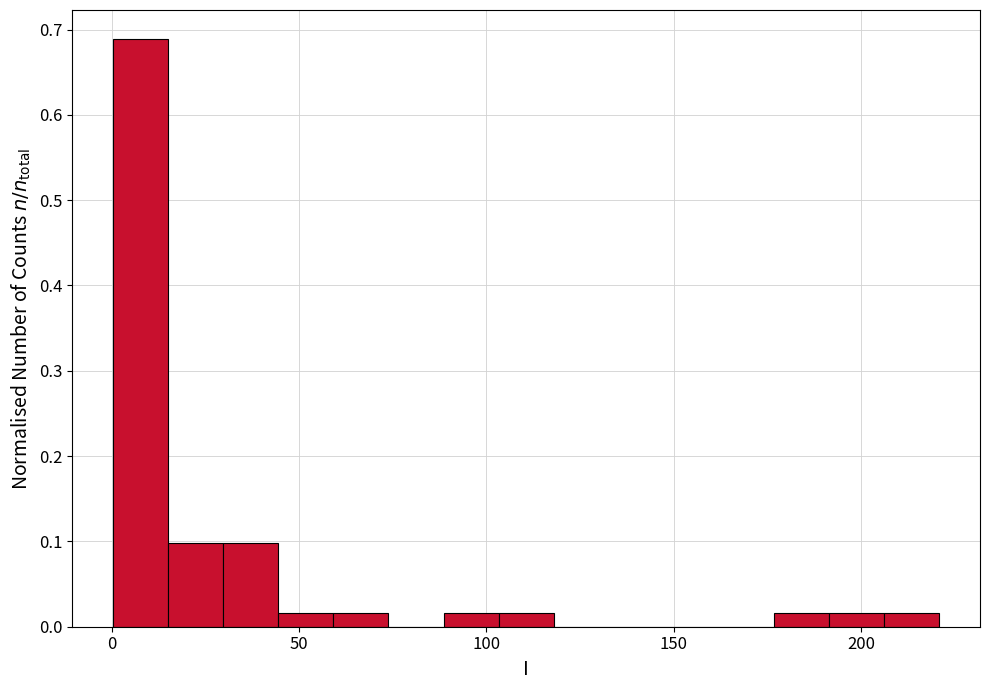

Around what value on the x-axis is the tallest bar? Give the approximate position of its centre, as read against the axis.

10